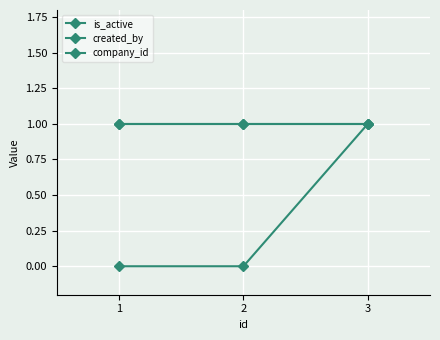

What is the sum of the created_by values at 2 and 1?

2